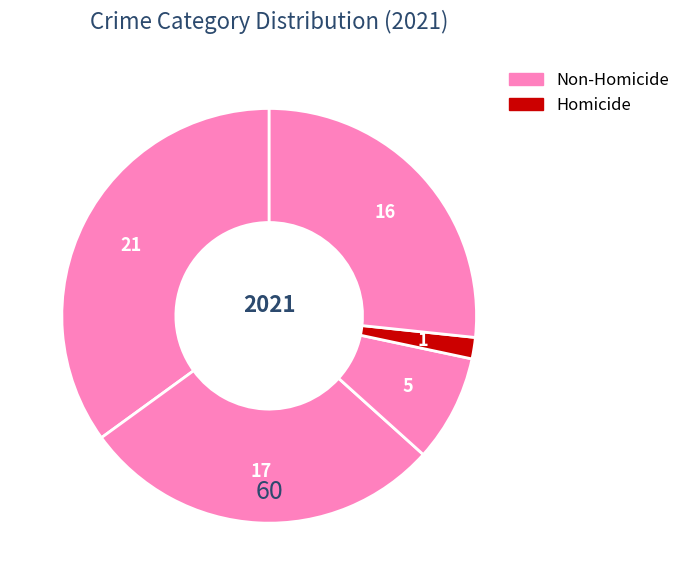

To the nearest percent, what is the average slice percentage?

20%